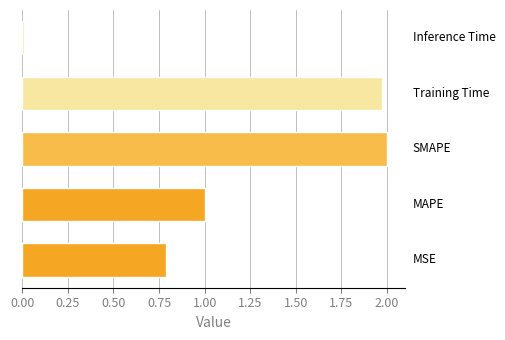

How many bars are there in total?

5